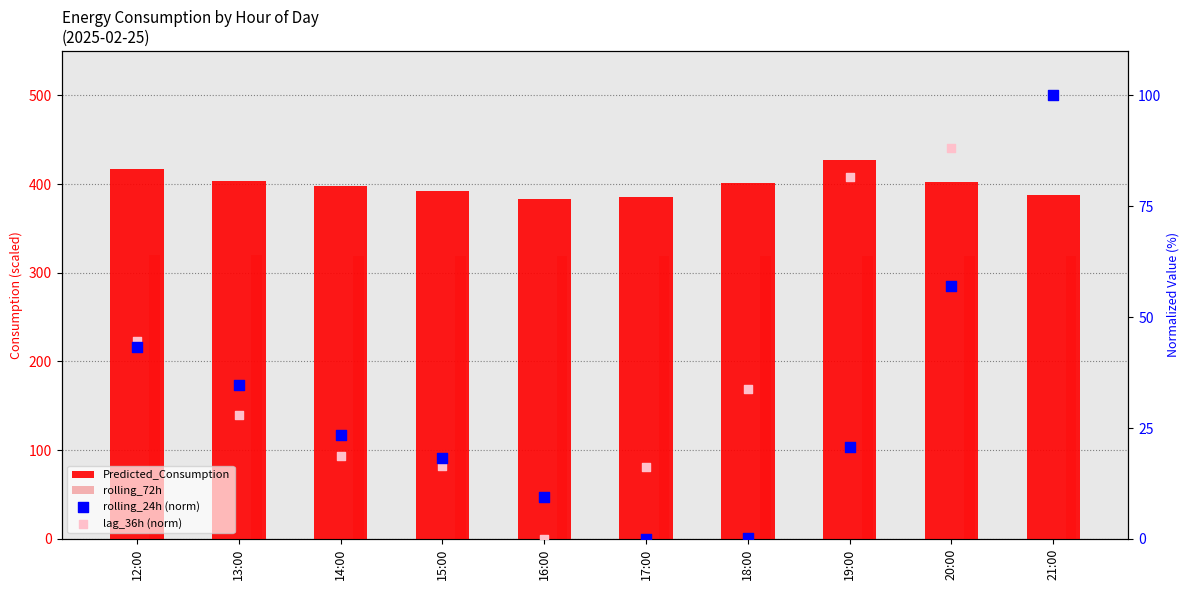

What is the total value across all series at 12:00?

824.8